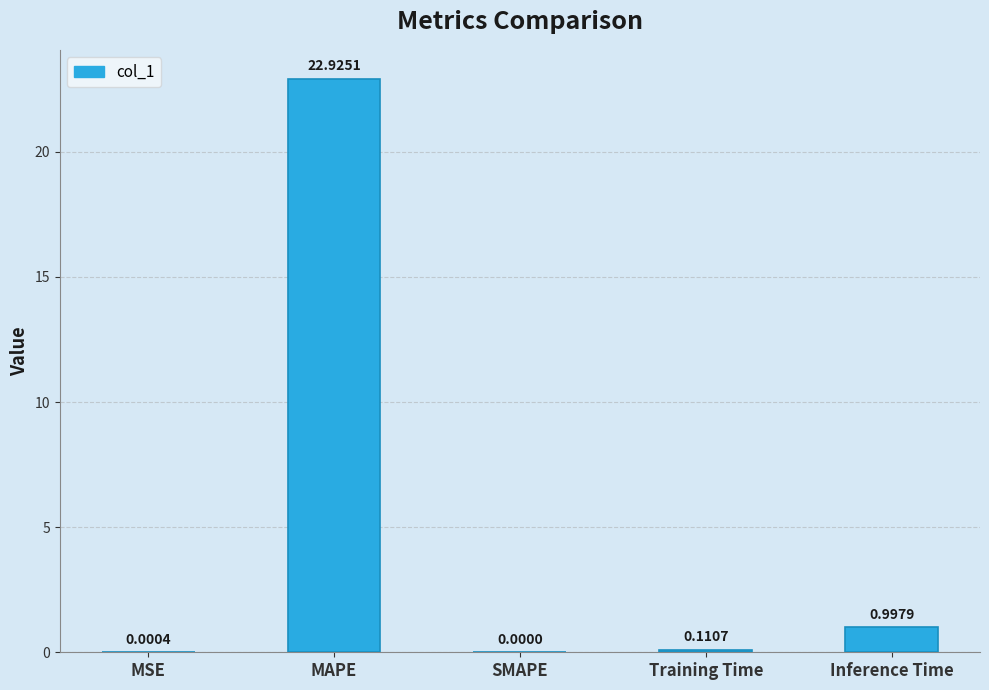

What is the sum of all values?

24.0